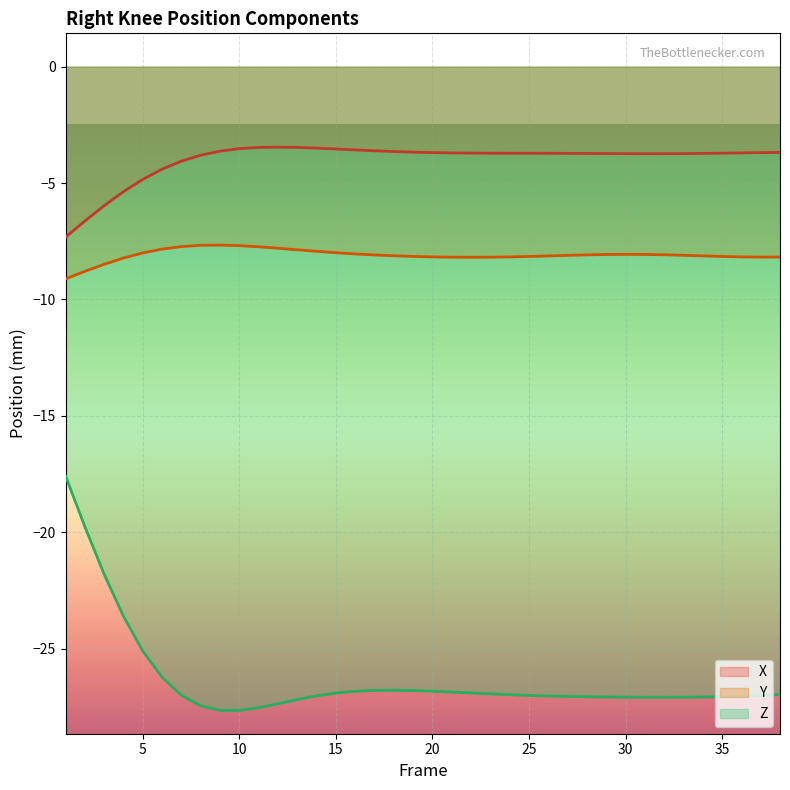

Where is Z nearest to the value -22?

3